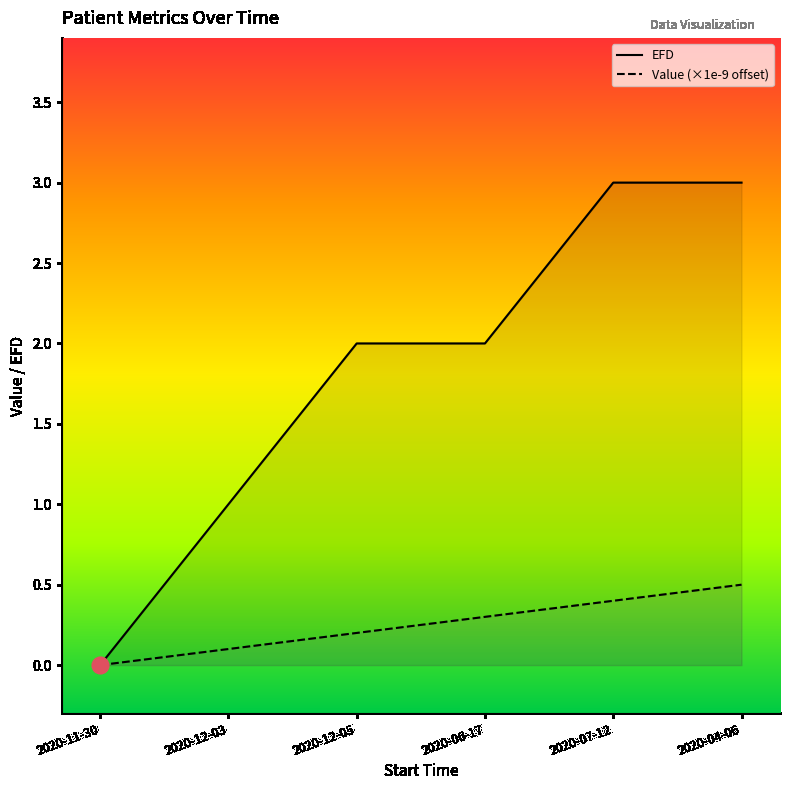

Which category has the highest value across all series?

2020-07-12